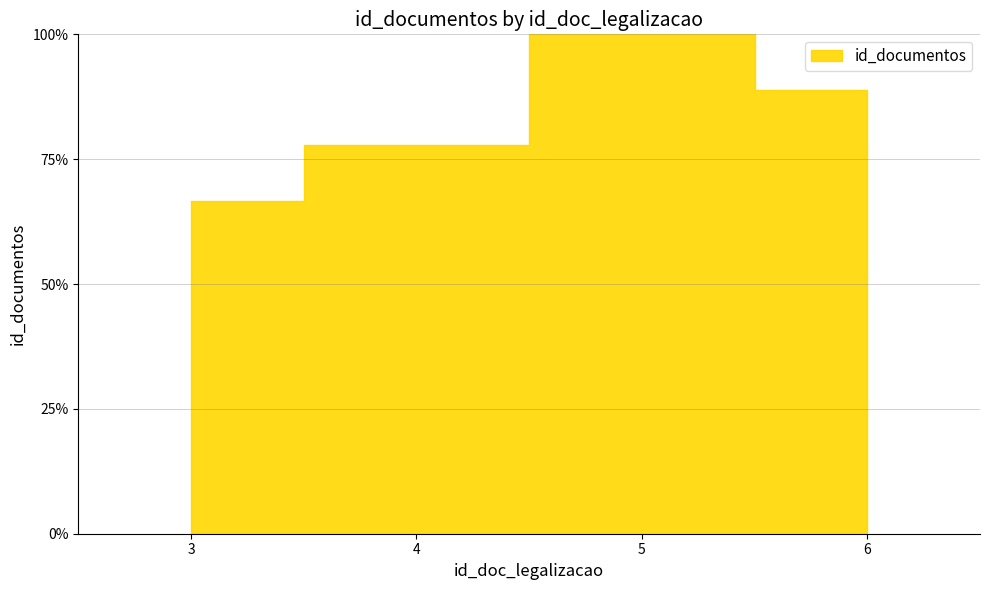

Where is the first local maximum?

5